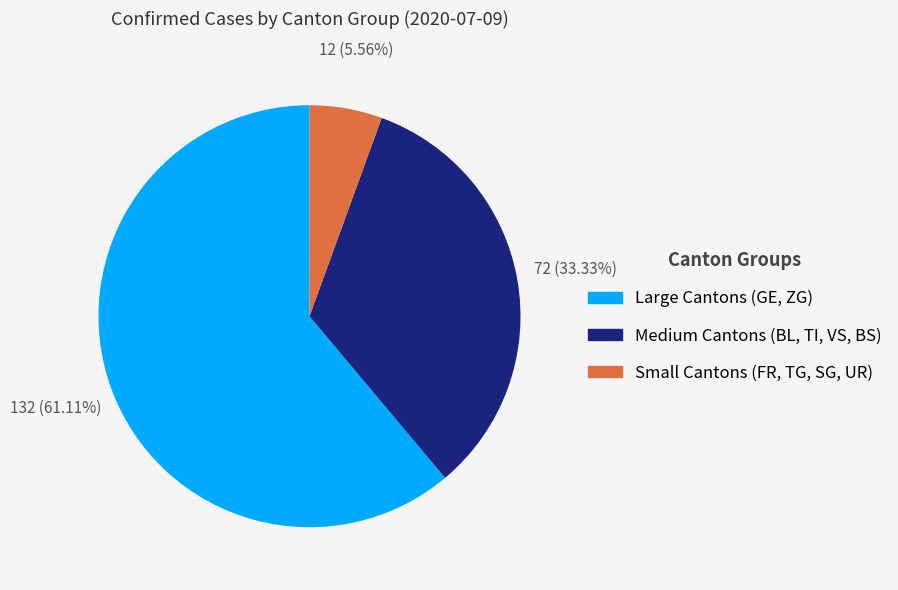

Which has a higher value, Medium Cantons (BL, TI, VS, BS) or Small Cantons (FR, TG, SG, UR)?

Medium Cantons (BL, TI, VS, BS)